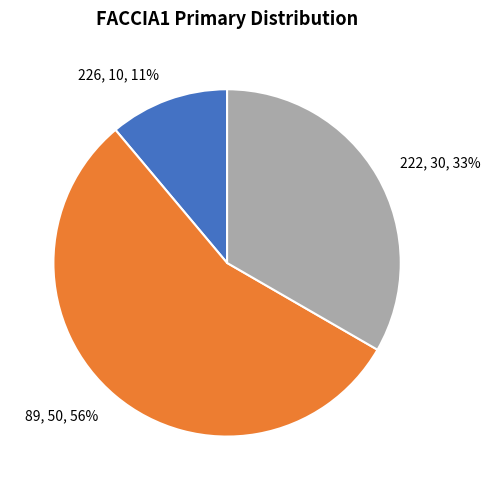

Rank the categories by value from highest to lowest.

89, 222, 226